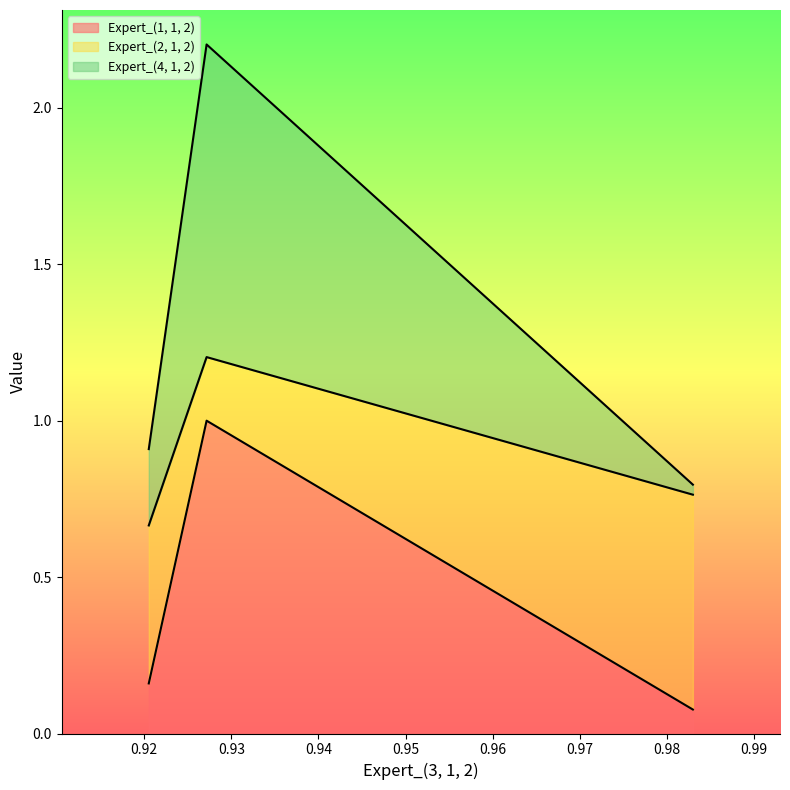

What is the maximum value for Expert_(1, 1, 2)?

1.0